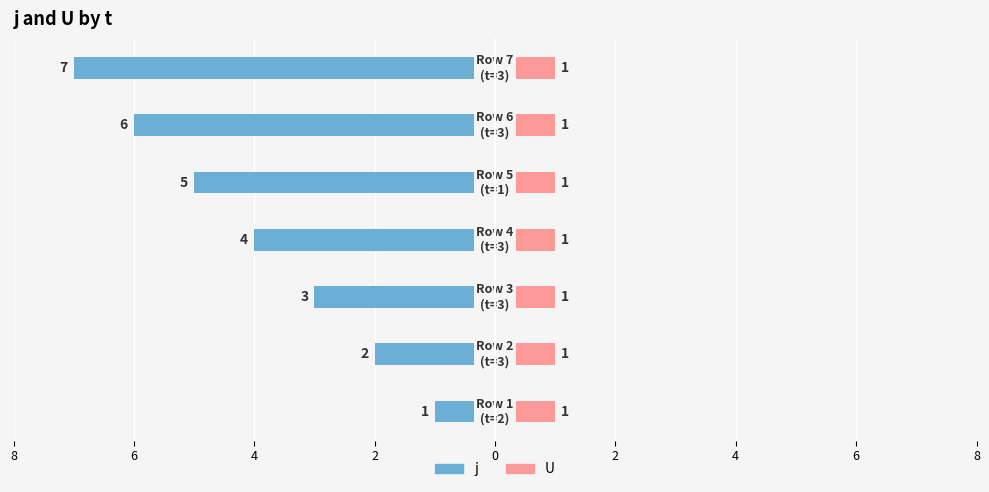

Which series has the widest spread of values?

j